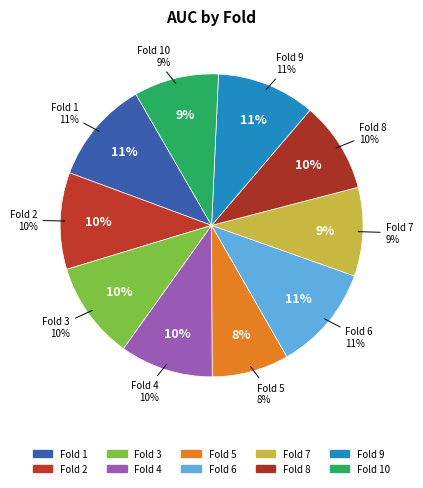

Which has a higher value, Fold 5 or Fold 2?

Fold 2